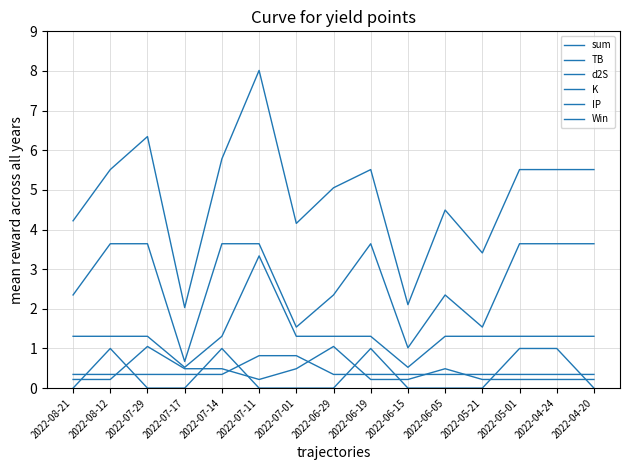

Does the chart have visible grid lines?

Yes